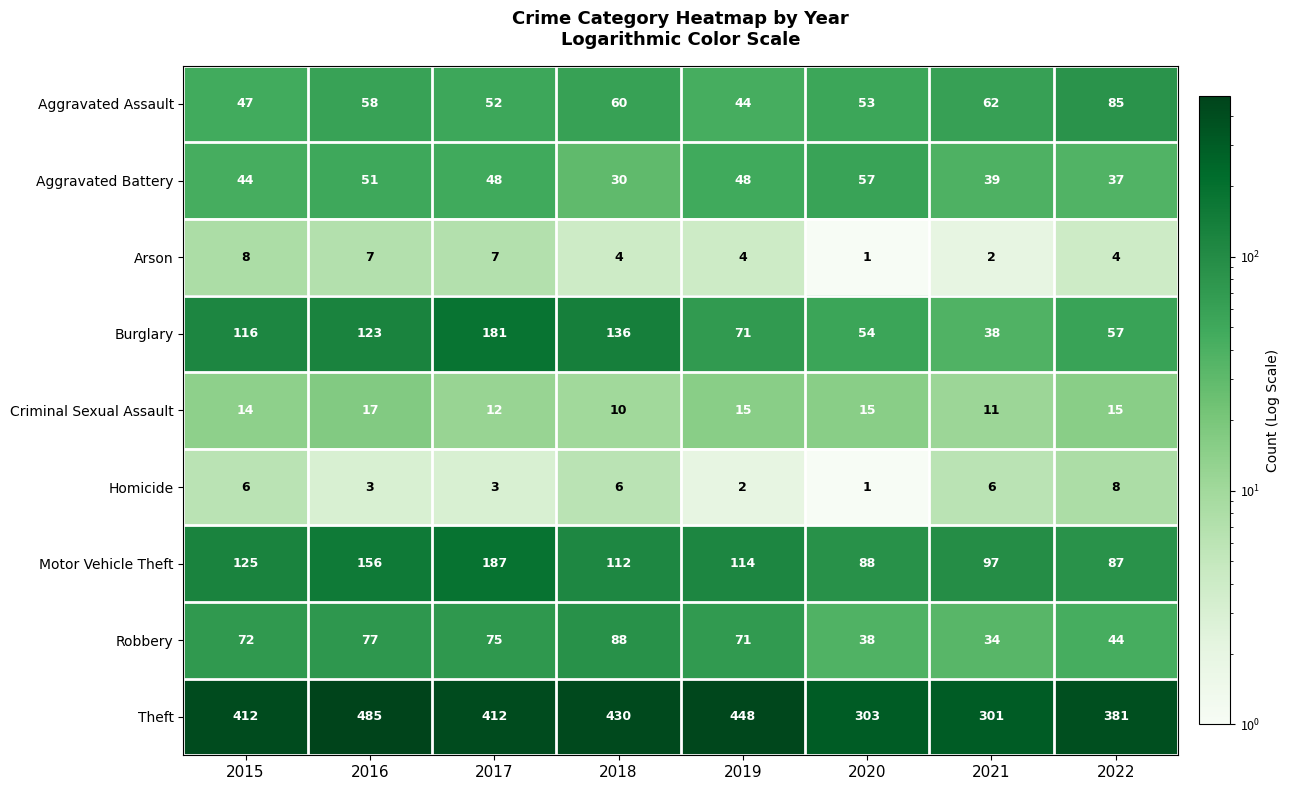

At which label does Arson first exceed 4?

2015